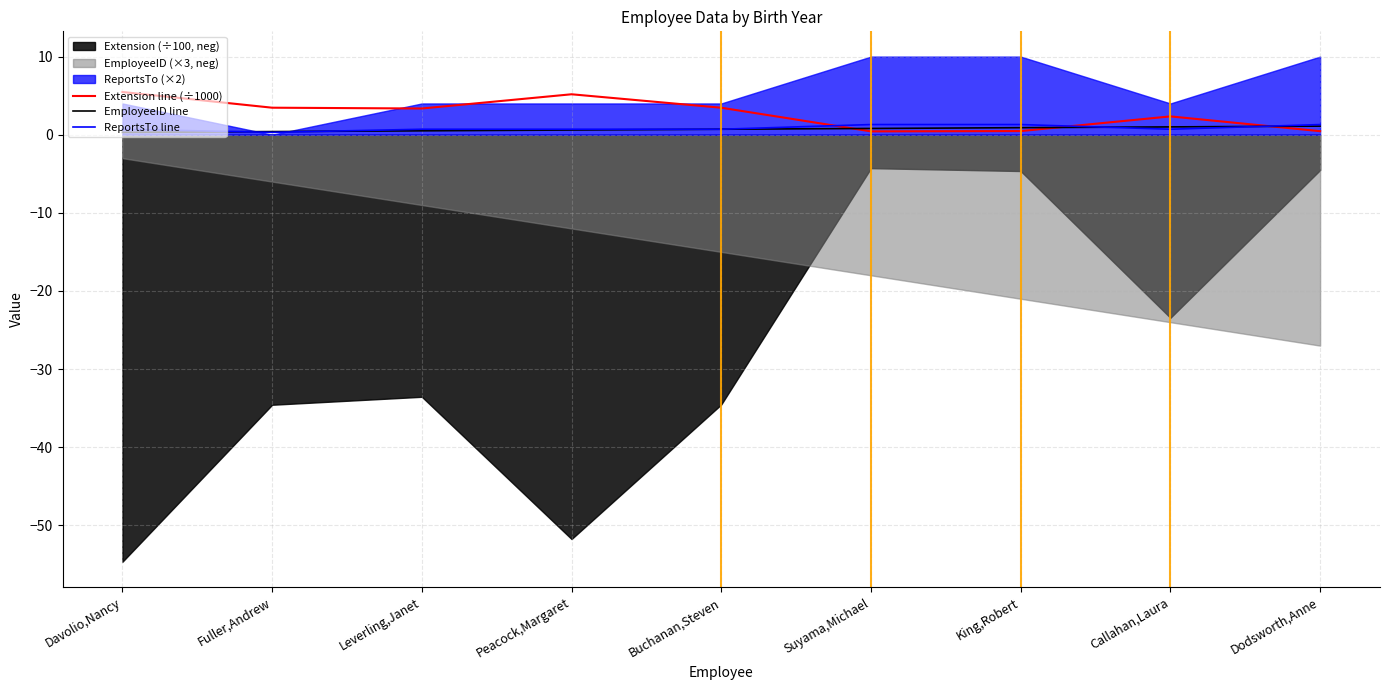

After their last crossing, which series has the higher values: ReportsTo line or EmployeeID line?

ReportsTo line